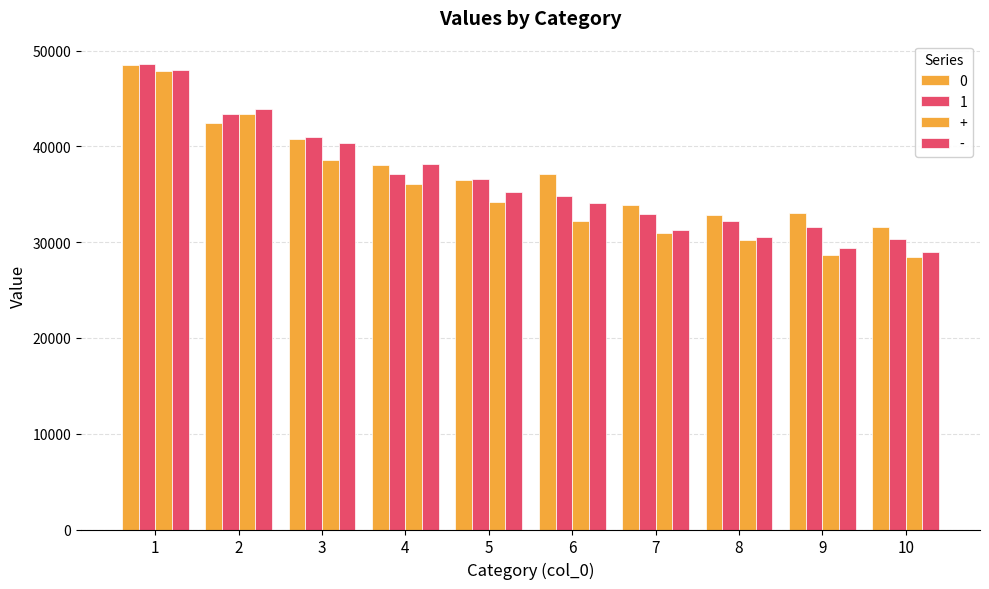

Read the - value at 7, to the nearest 50.

31300